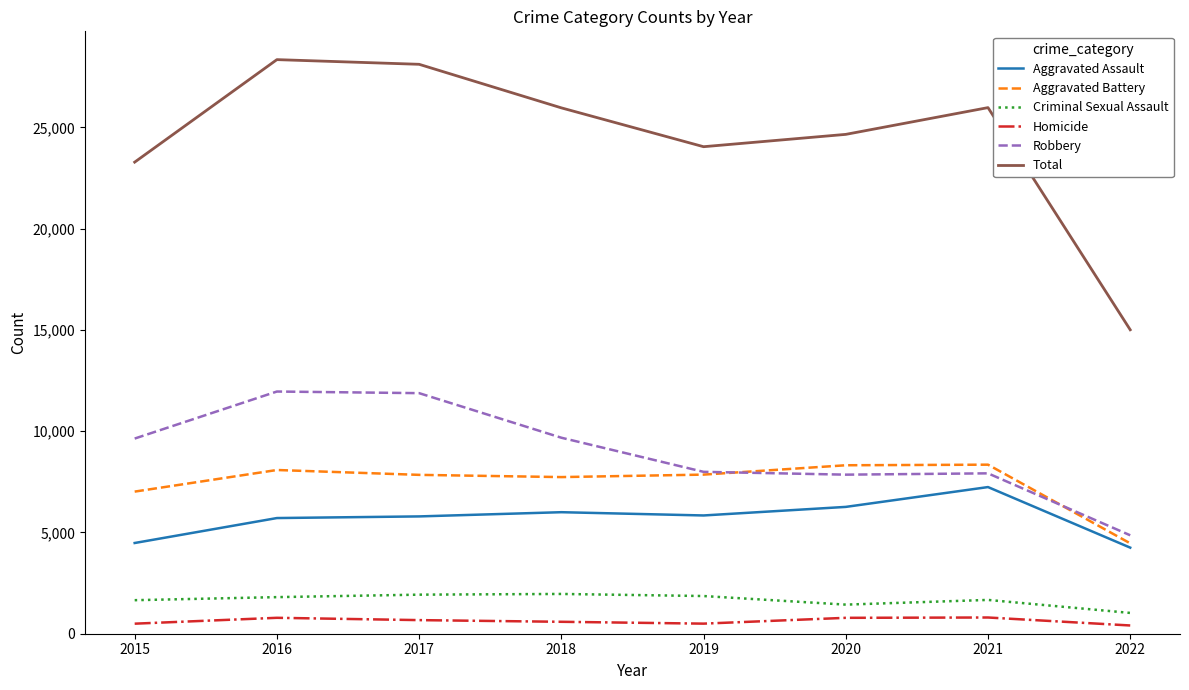

What is the highest value of the Total series?

28350